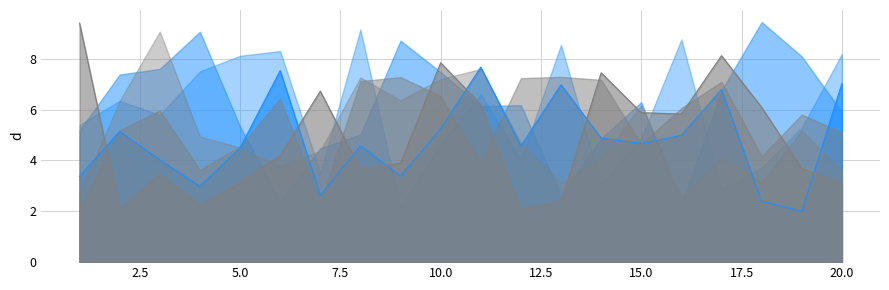

What is the difference between the maximum and minimum values in the x1 series?

5.7